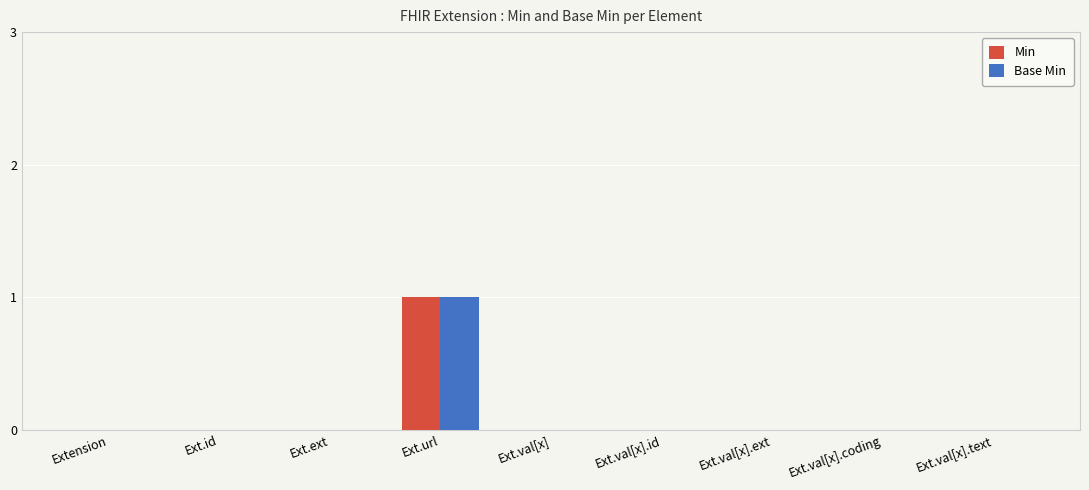

Is the value of Min at Ext.val[x].text greater than the value of Base Min at Ext.url?

No